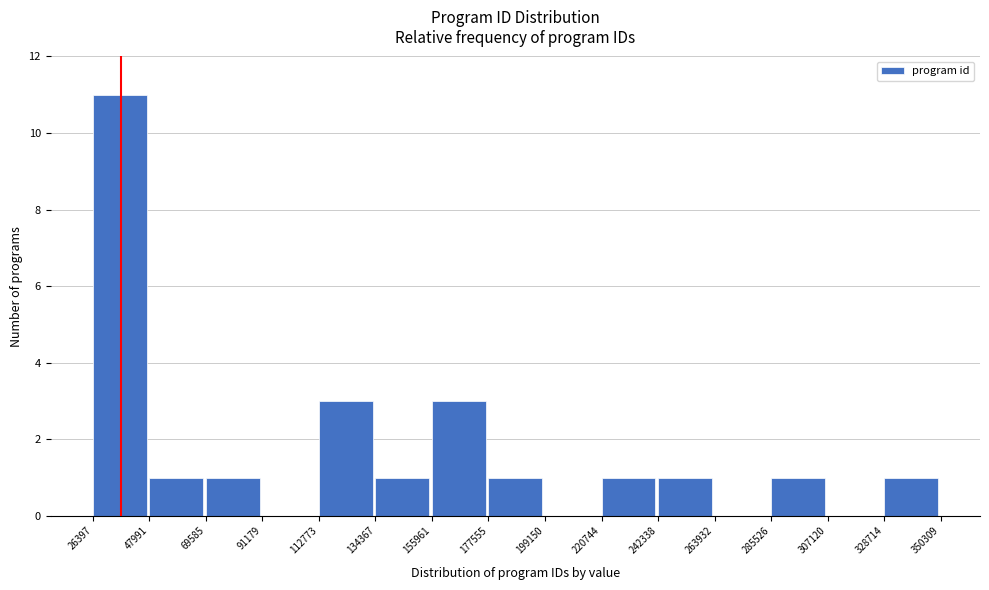

What is the height of the bar covering 242338 to 263932 on the x-axis? The values are not printed on the chart, so give them approximately, as read against the axis.

1